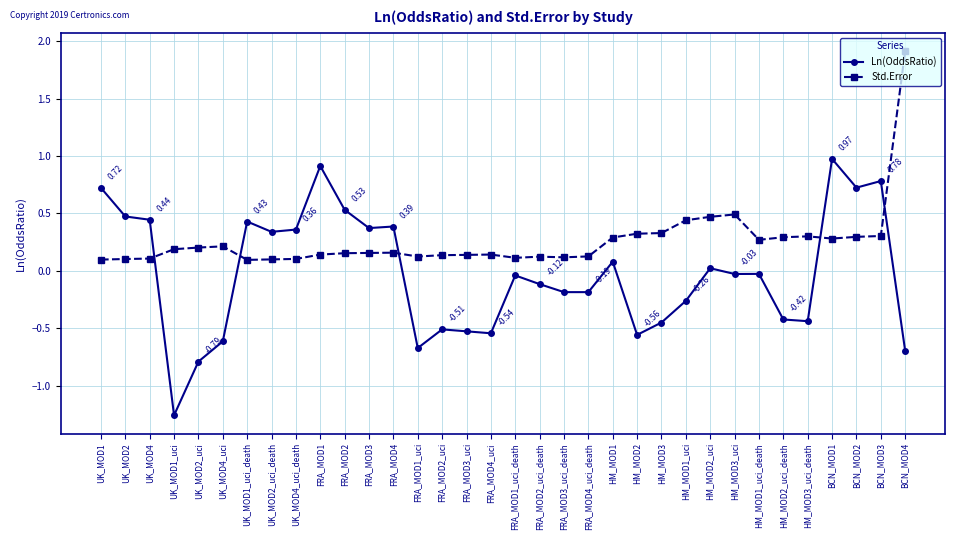

Which series has the largest total across all categories?

Std.Error